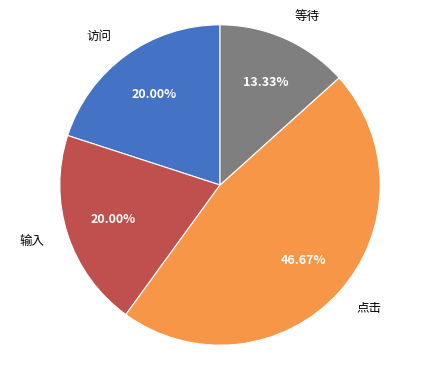

Which category has the smallest portion of the pie?

等待